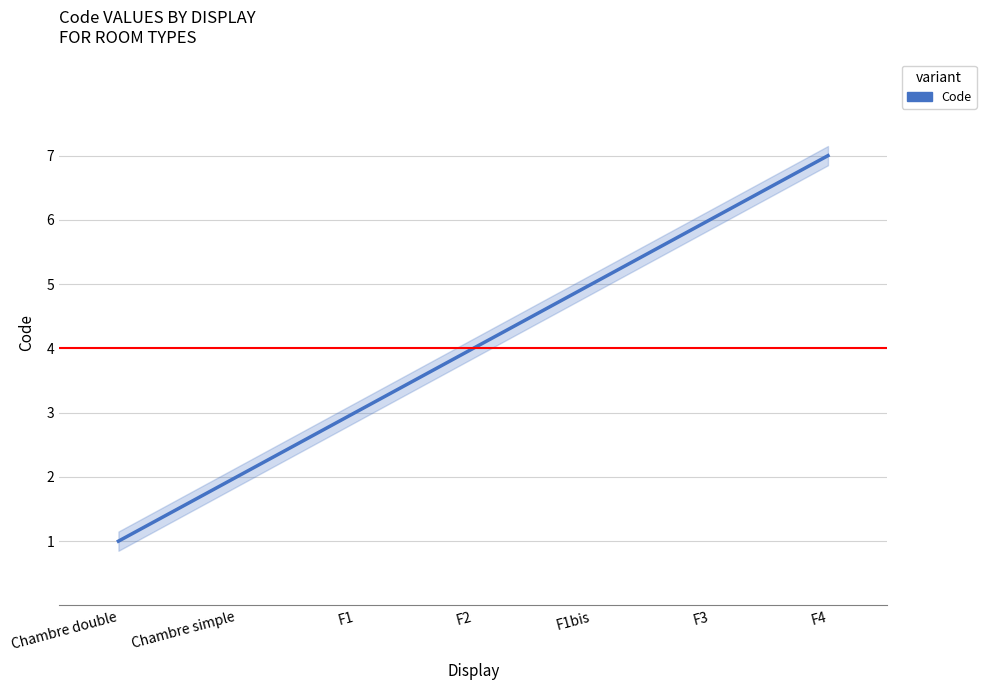

Reading left to right, list all the values displayed in this chart.

Chambre double=1	Chambre simple=2	F1=3	F2=4	F1bis=5	F3=6	F4=7